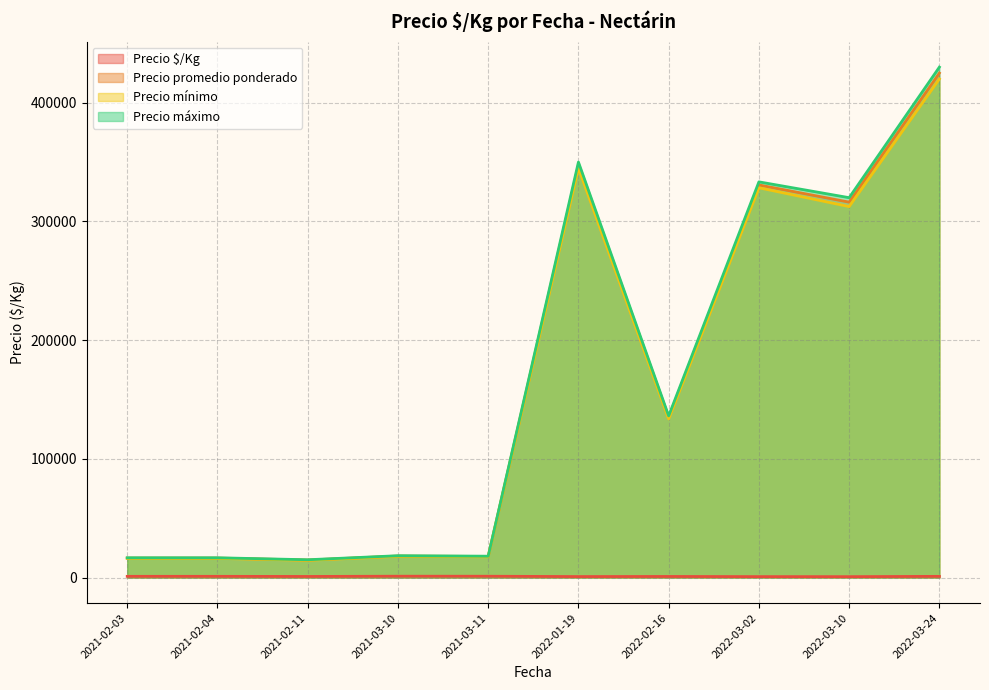

What is the difference between the Precio promedio ponderado values at 2021-03-11 and 2021-02-03?

2000